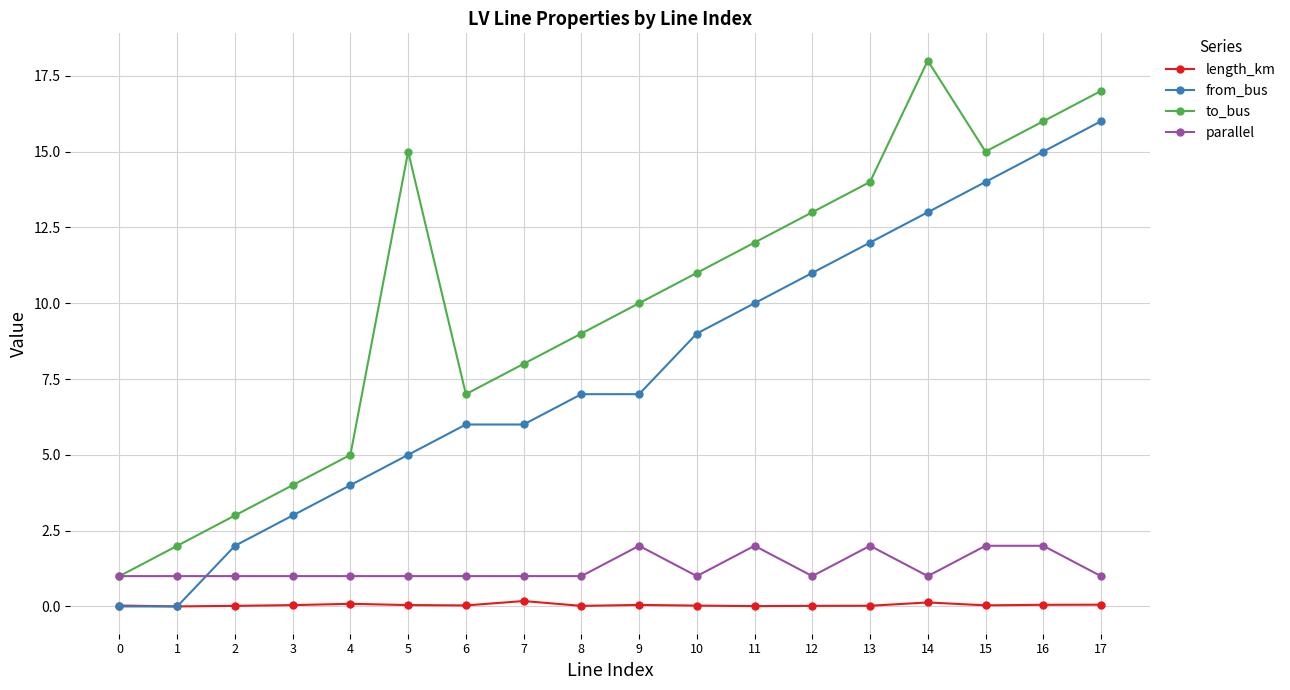

List the series in order of their peak value, lowest first.

length_km, parallel, from_bus, to_bus